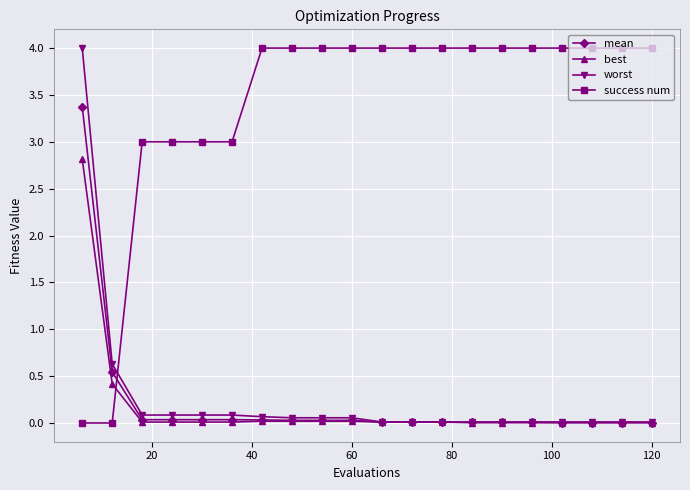

Which series has the largest total across all categories?

success num